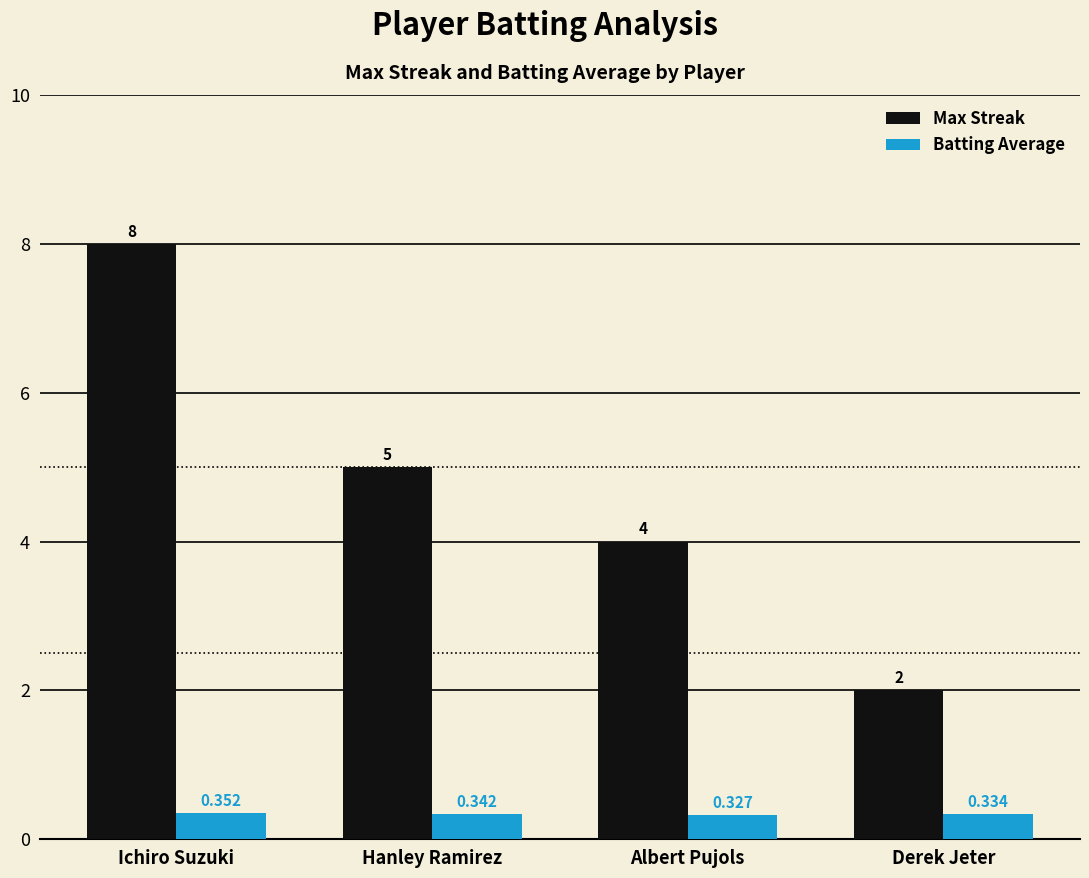

How many groups of bars are there?

4